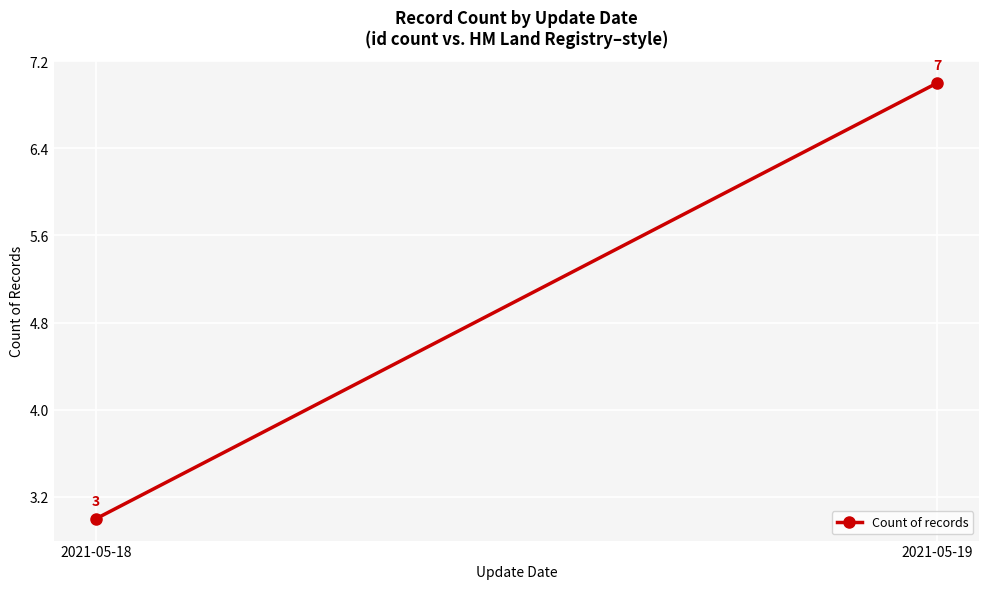

Rank the categories by value from lowest to highest.

2021-05-18, 2021-05-19